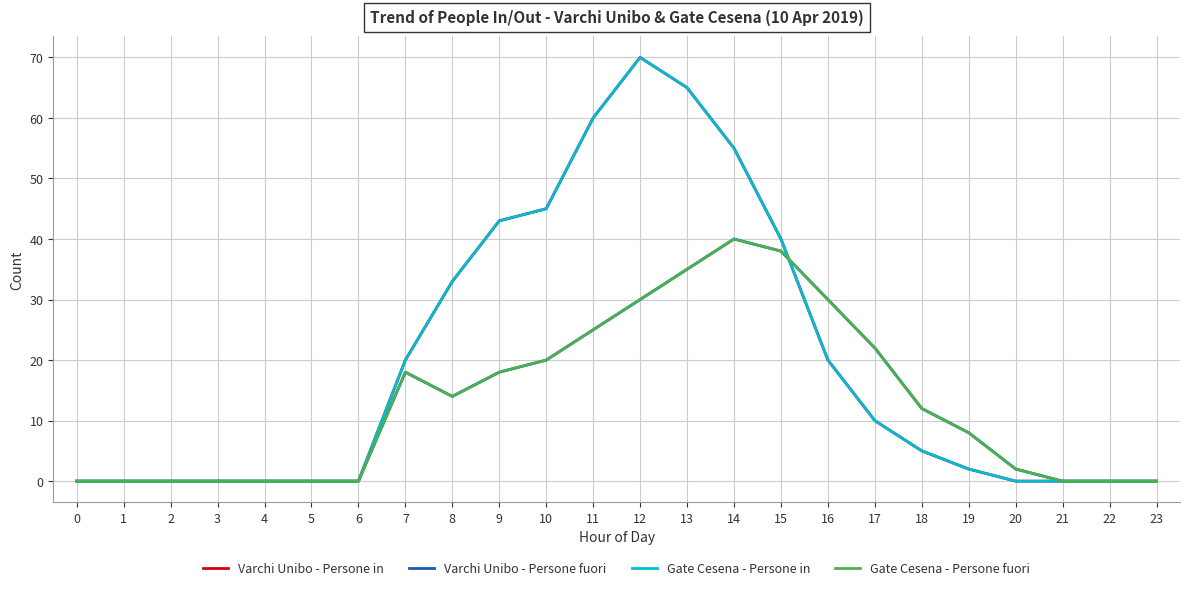

What is the difference between the maximum and minimum values in the Gate Cesena - Persone fuori series?

40